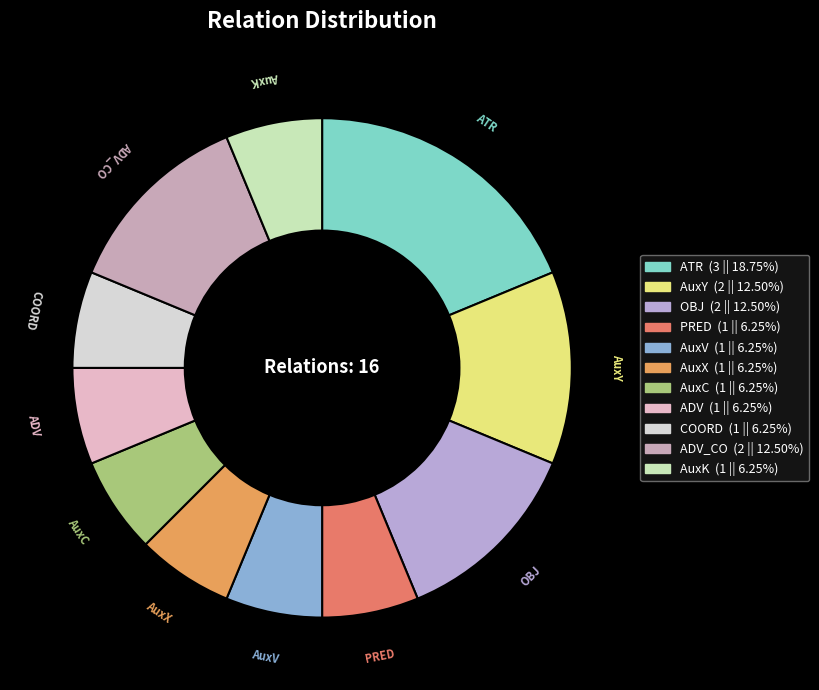

To the nearest percent, what is the average slice percentage?

9%